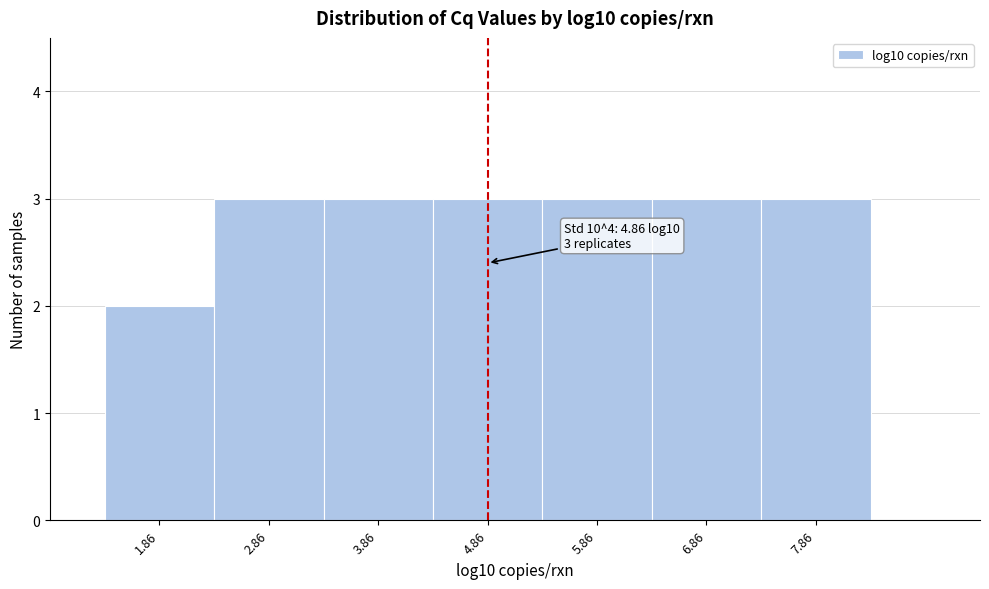

Reading left to right, transcribe all the data shown in this chart.

1.86=2	2.86=3	3.86=3	4.86=3	5.86=3	6.86=3	7.86=3